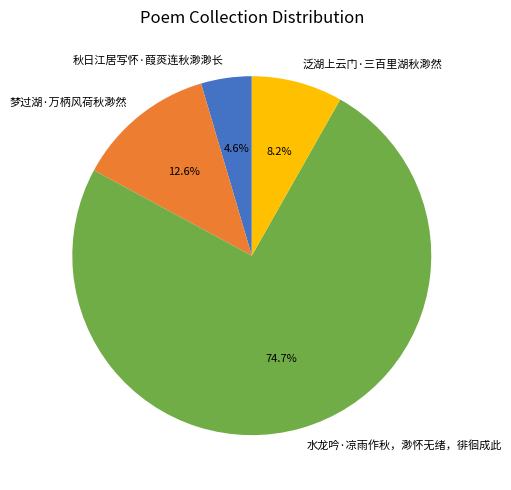

To the nearest percent, what is the difference between the largest and smallest slice percentages?

70%